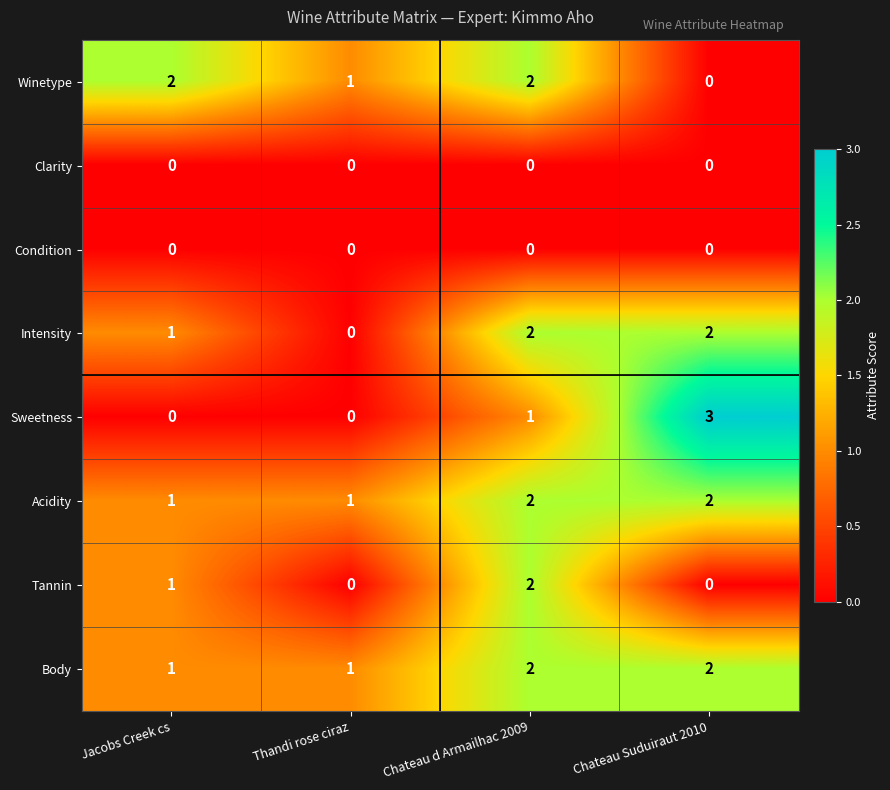

Which series has the largest range (max minus min)?

Sweetness